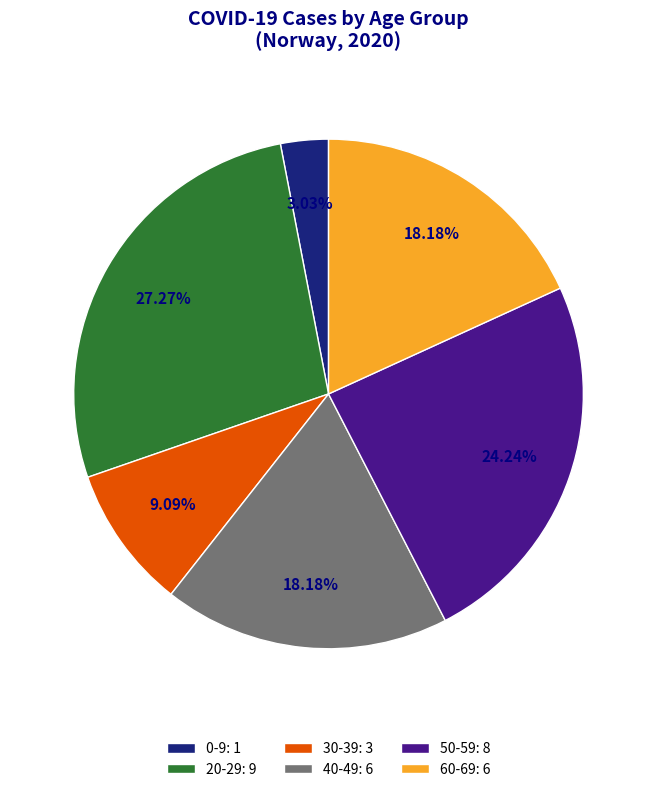

Does 60-69: 6 account for over 50% of the chart?

No